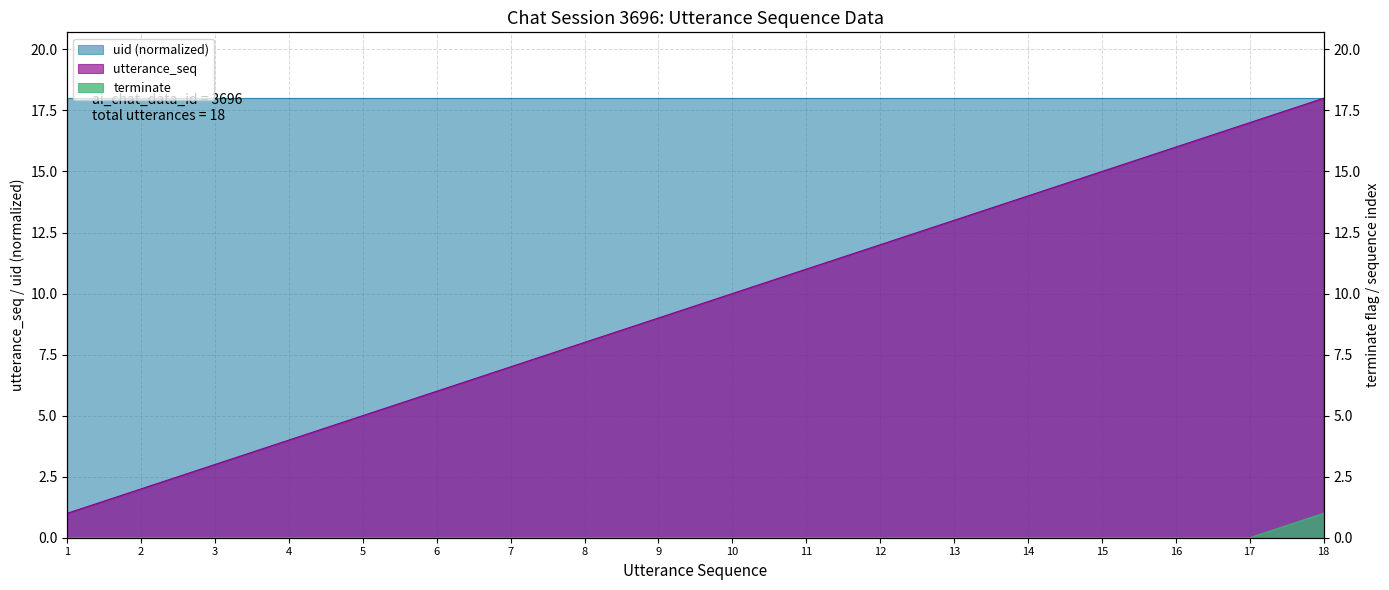

How many data points in utterance_seq are less than 10?

9